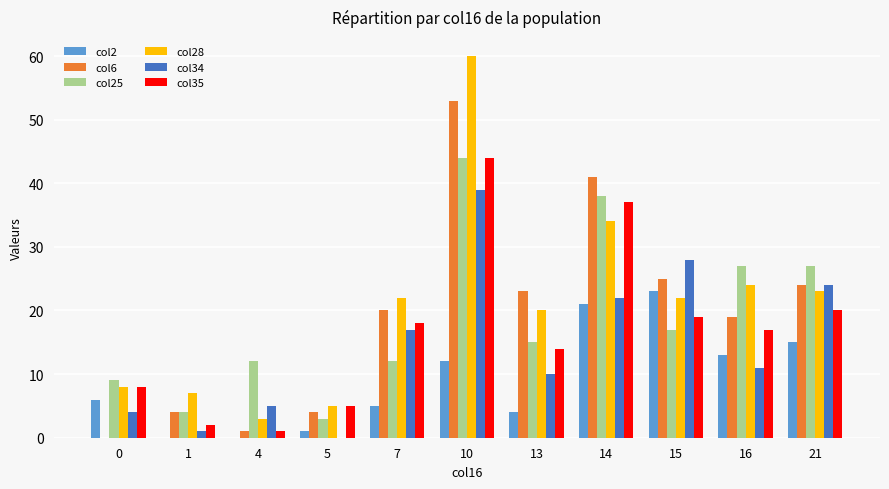

Which series has the largest total across all categories?

col28